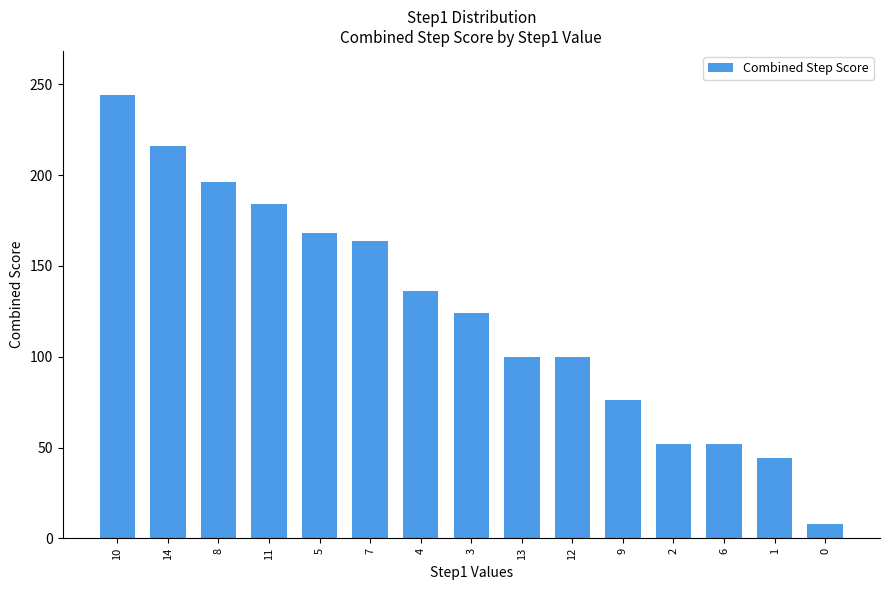

What is the value of the 7th bar from the left?

136